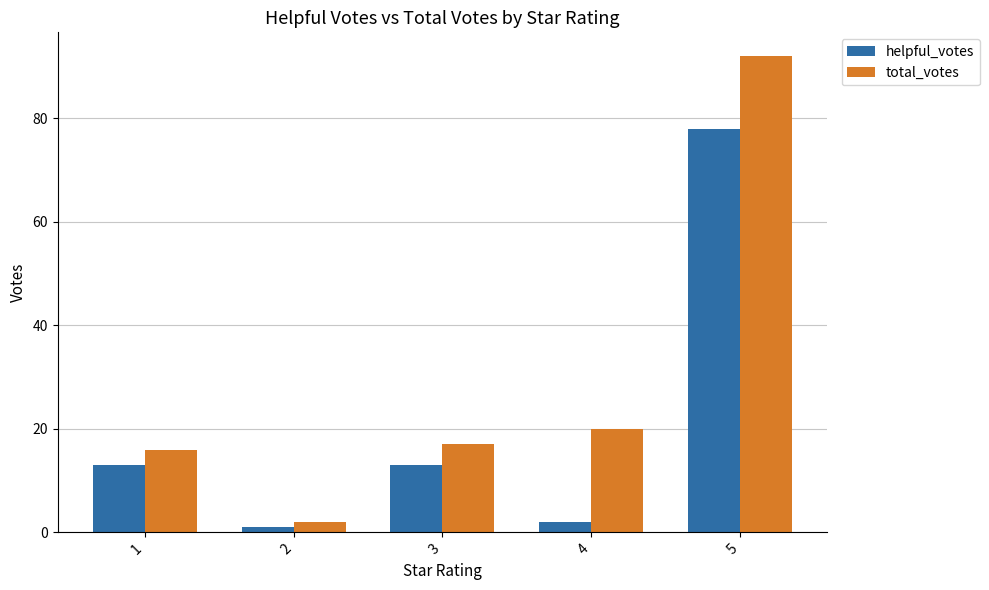

At which label is total_votes closest to 47?

4